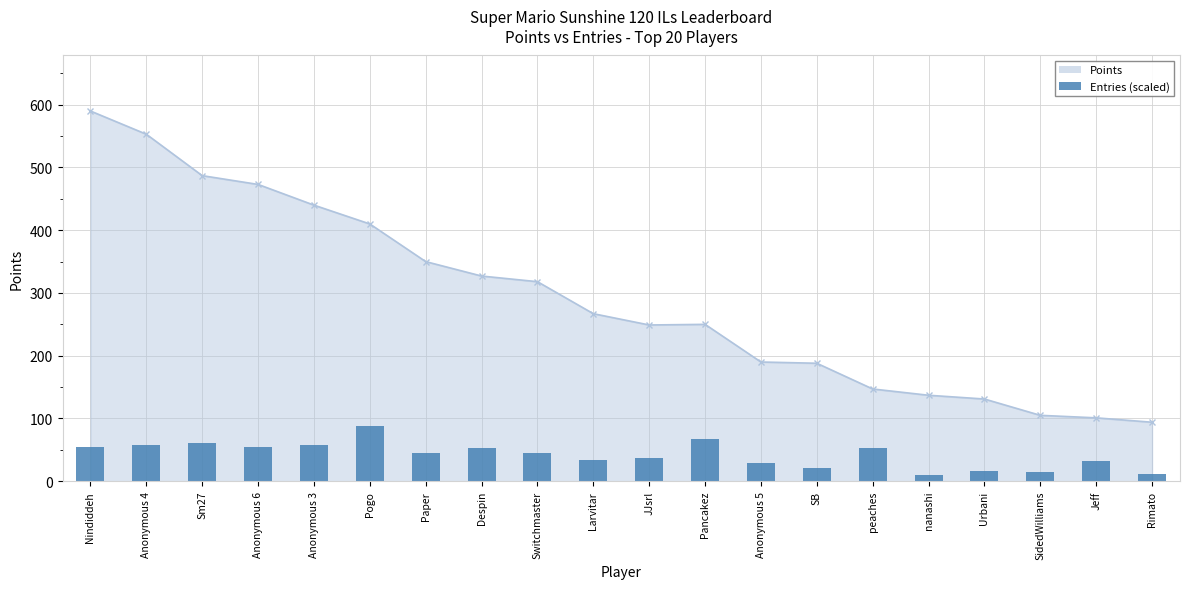

Which category has the lowest value across all series?

nanashi